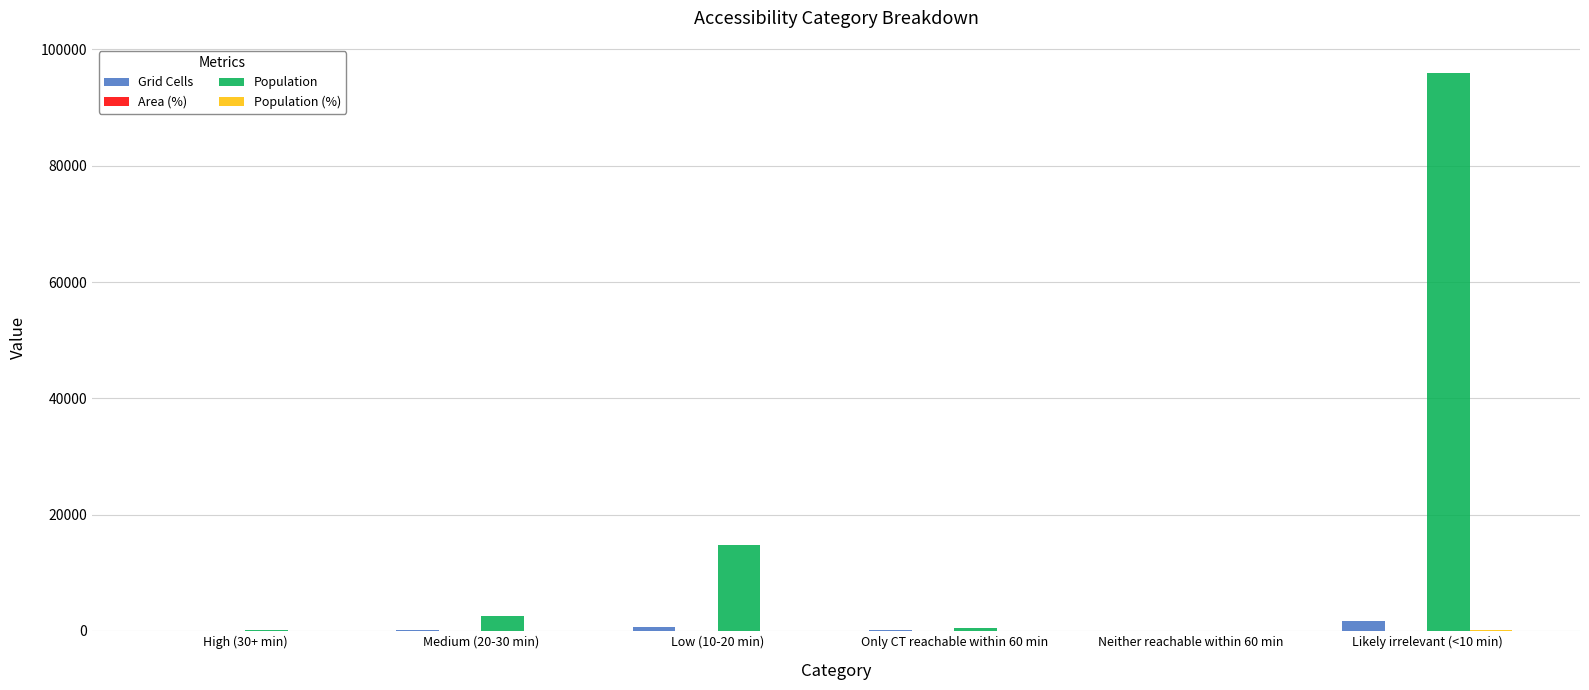

What is the maximum value shown in the chart?

95995.0